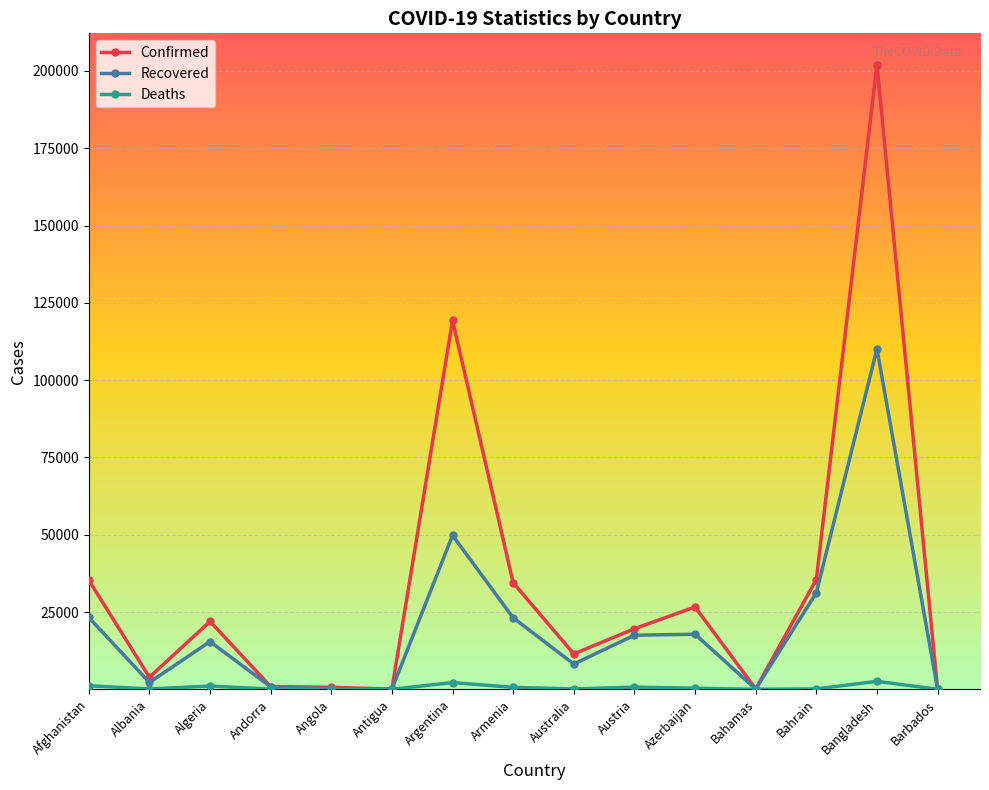

What is the label of the 13th point from the left?

Bahrain